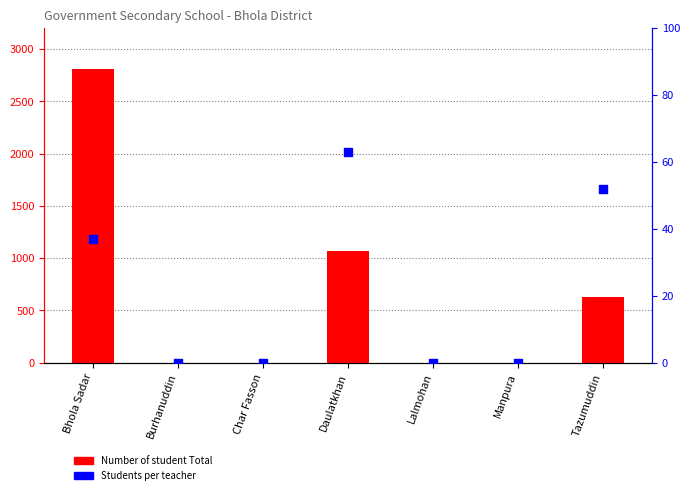

Is the value of Students per teacher at Lalmohan greater than the value of Number of student Total at Manpura?

No